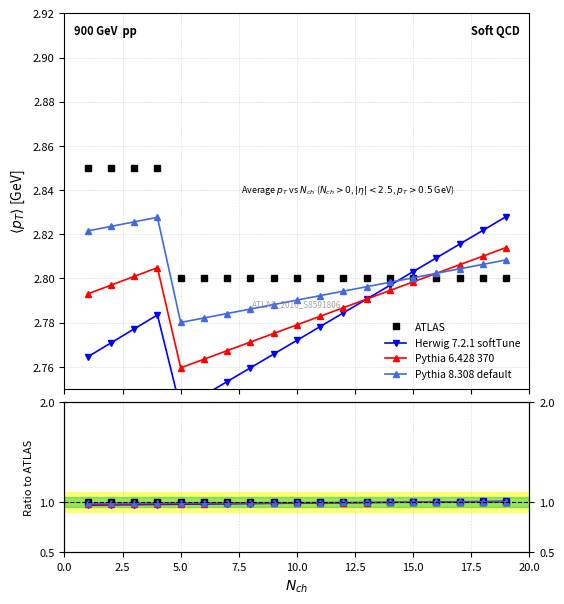

True or false: Pythia 6.428 370 has a value of 1.0 at 5.0.

True